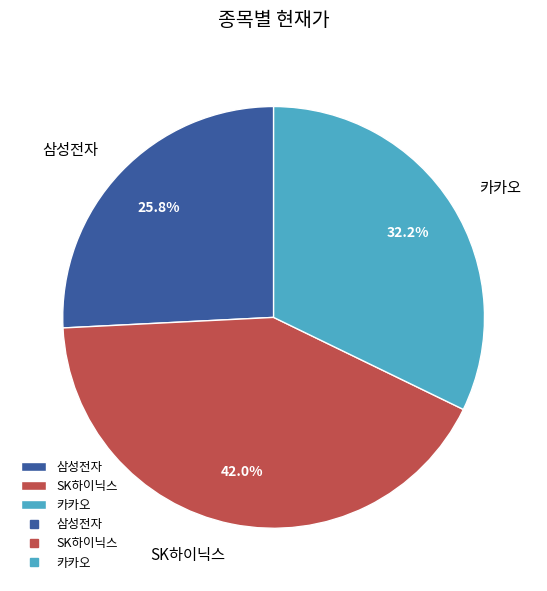

How many segments does this pie chart have?

3